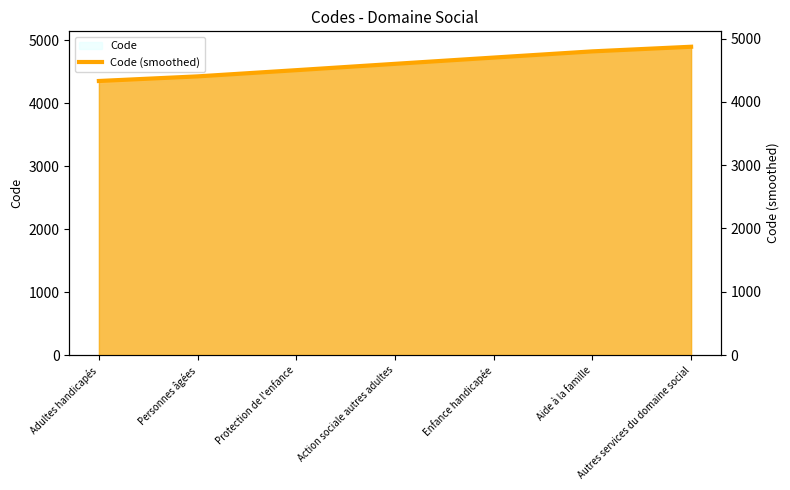

How many data points does each series have?

7